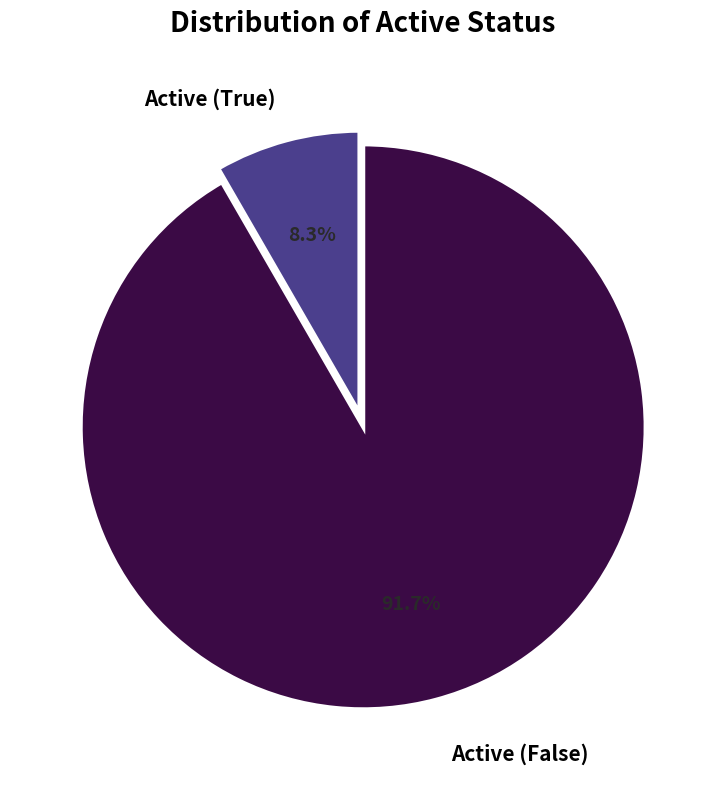

How many slices are in this pie chart?

2